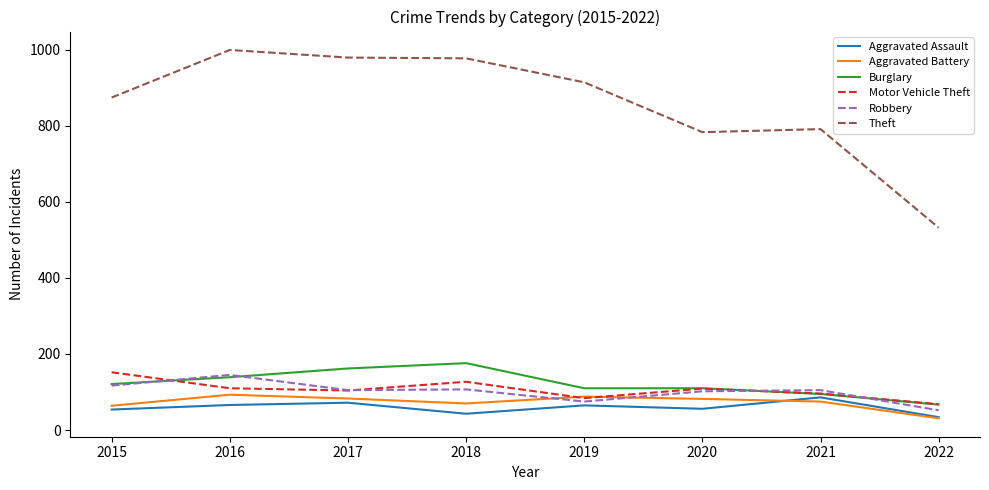

Between 2020 and 2022, which series saw the biggest shift?

Theft